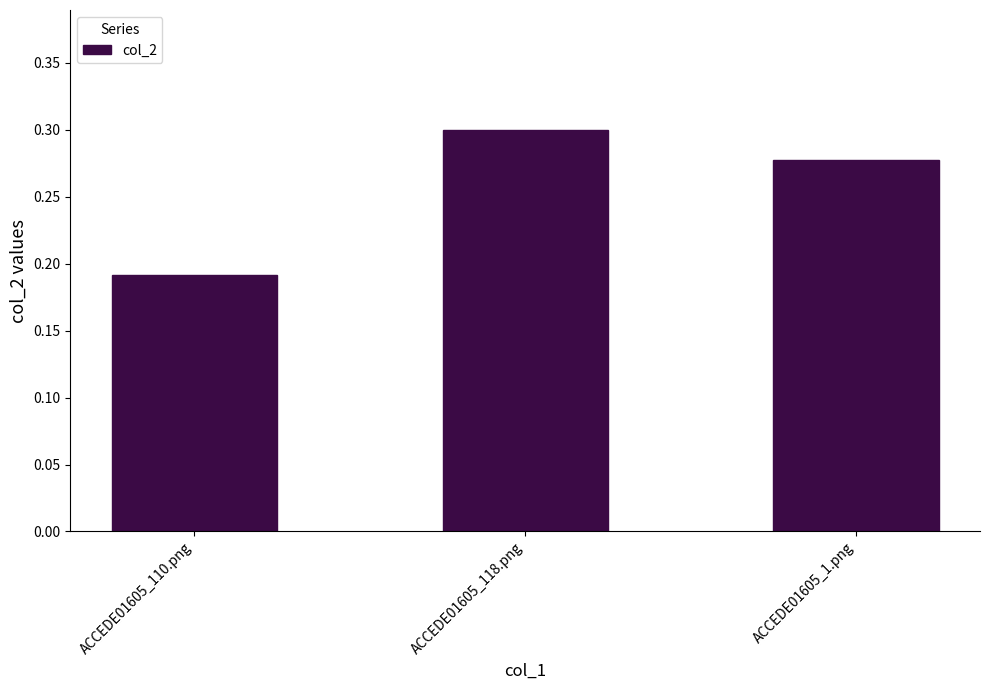

Rank the categories by value from lowest to highest.

ACCEDE01605_110.png, ACCEDE01605_1.png, ACCEDE01605_118.png